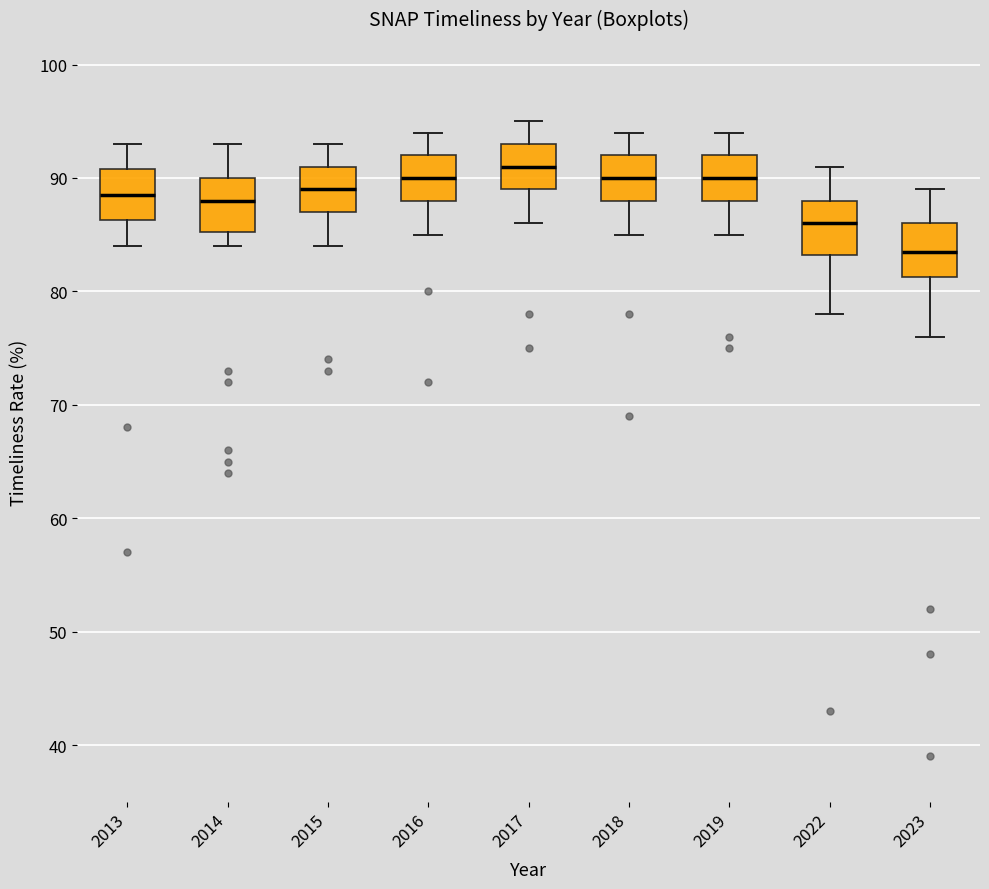

Where is the upper edge of the box at x = 2023 on the y-axis? The values are not printed on the chart, so give them approximately, as read against the axis.

86